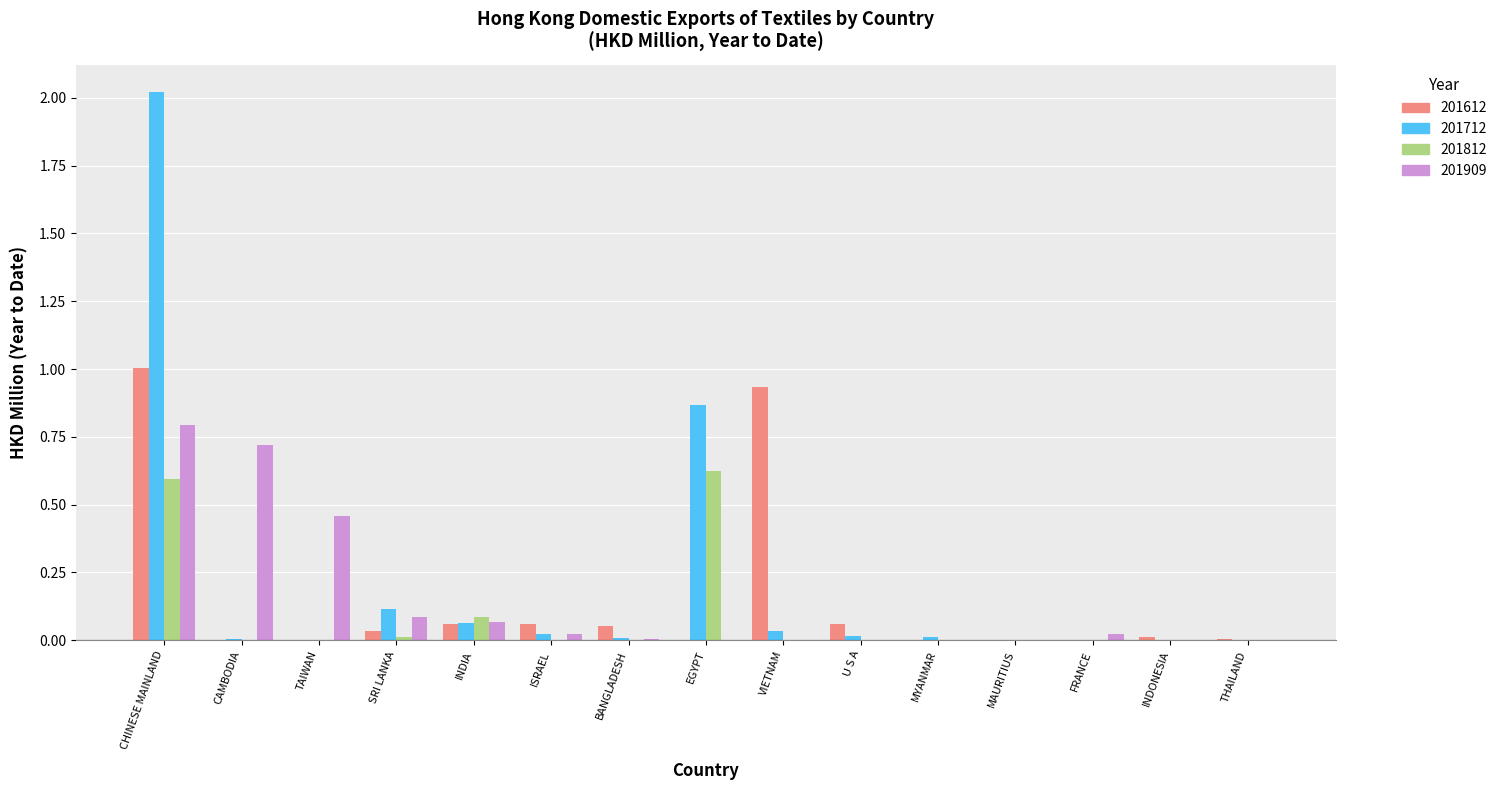

True or false: 201812 has a value of 0.2 at TAIWAN.

False